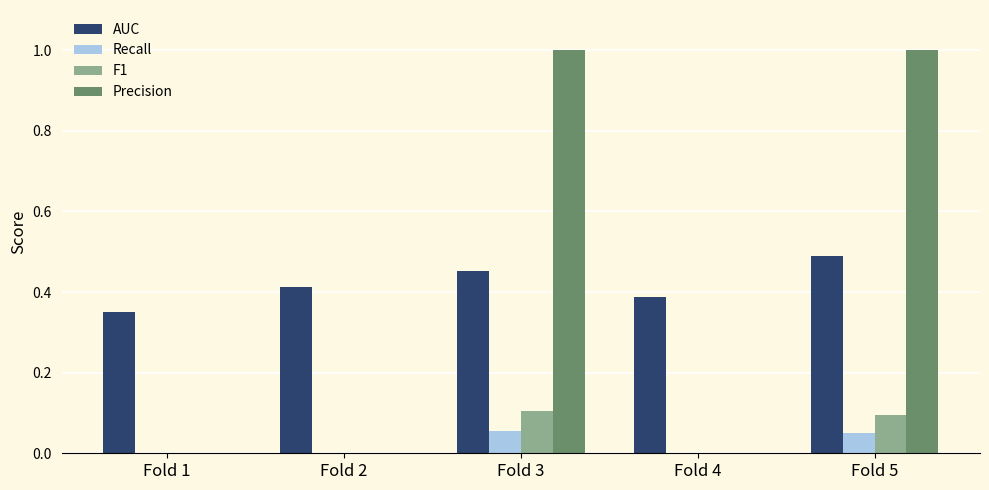

The AUC series shows 0.7 at Fold 4. True or false?

False